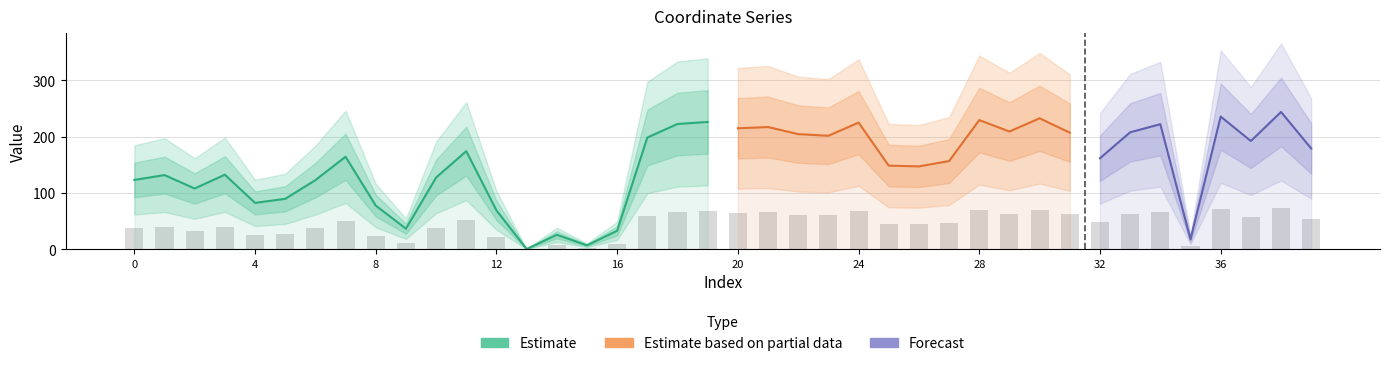

How many data points are above 49?

20